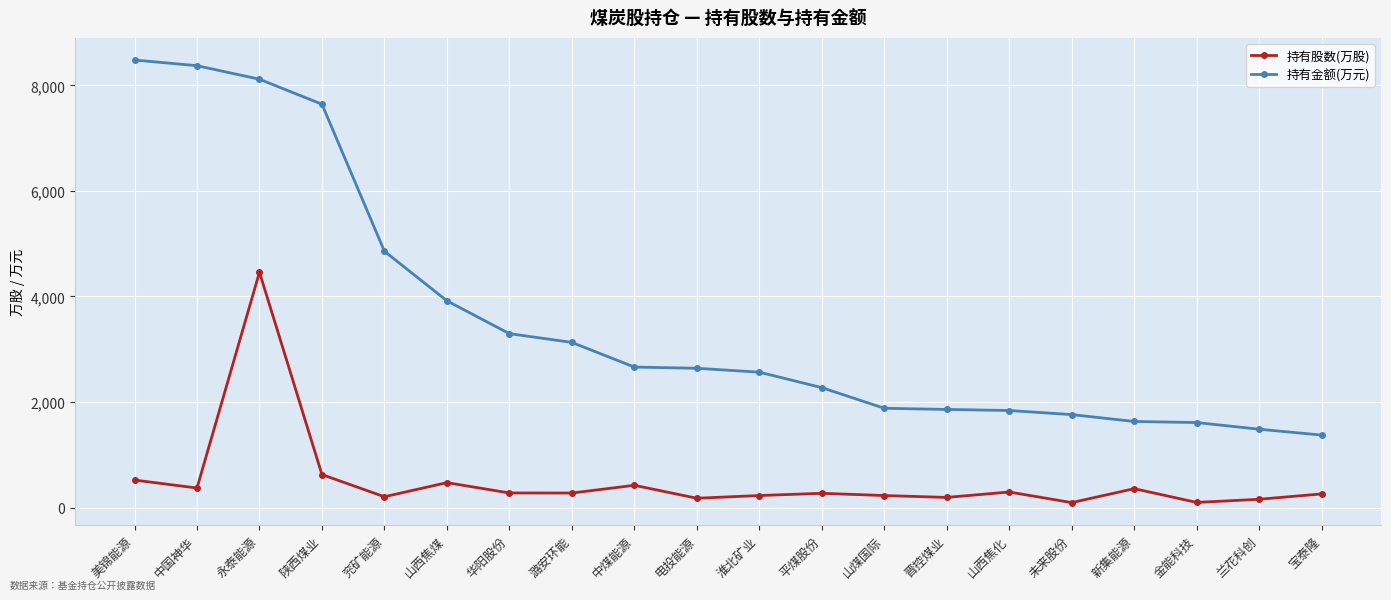

What is the sum of all 持有股数(万股) values?

10009.0